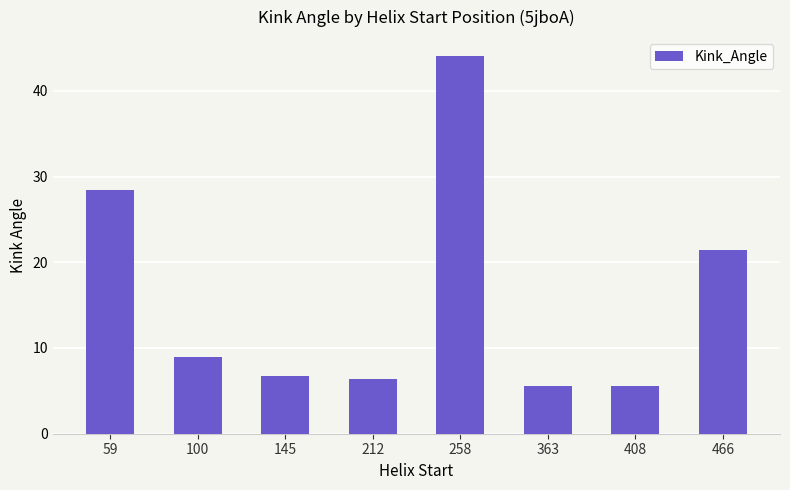

Is it true that the value at 145 is 6.7?

True